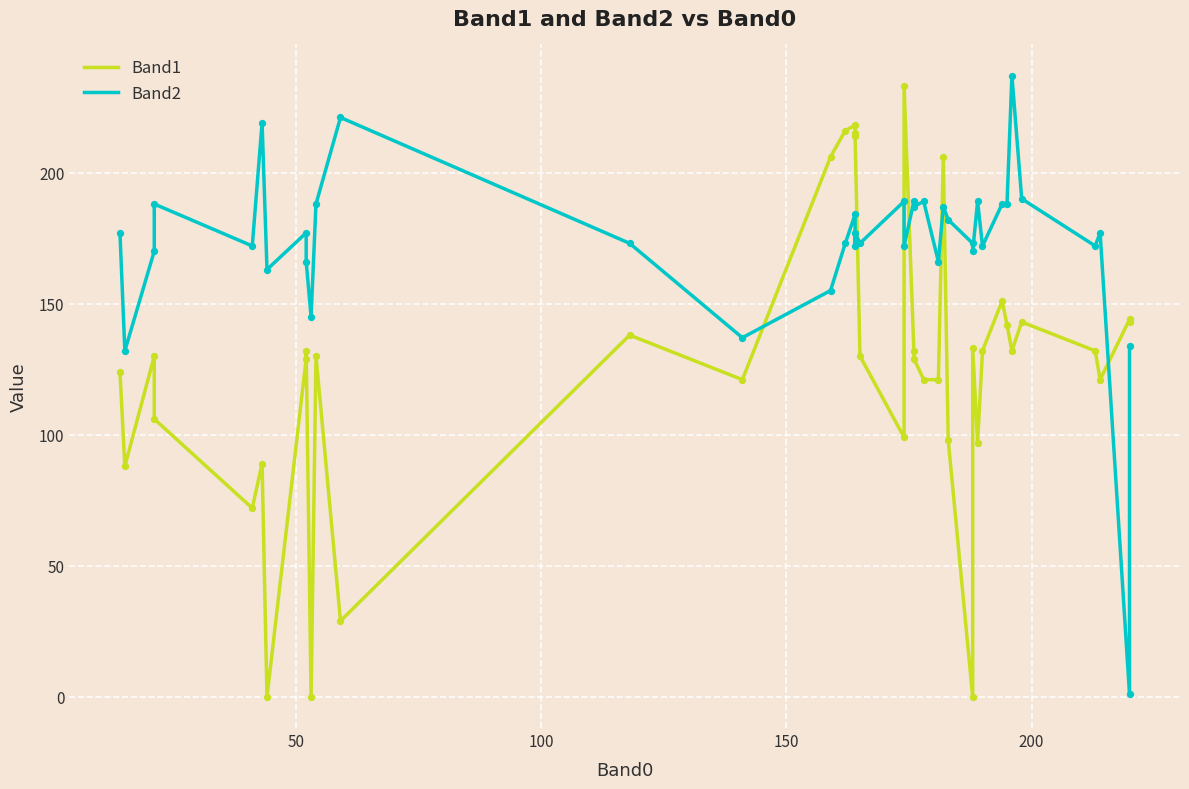

Which series reaches the minimum Y coordinate?

Band1